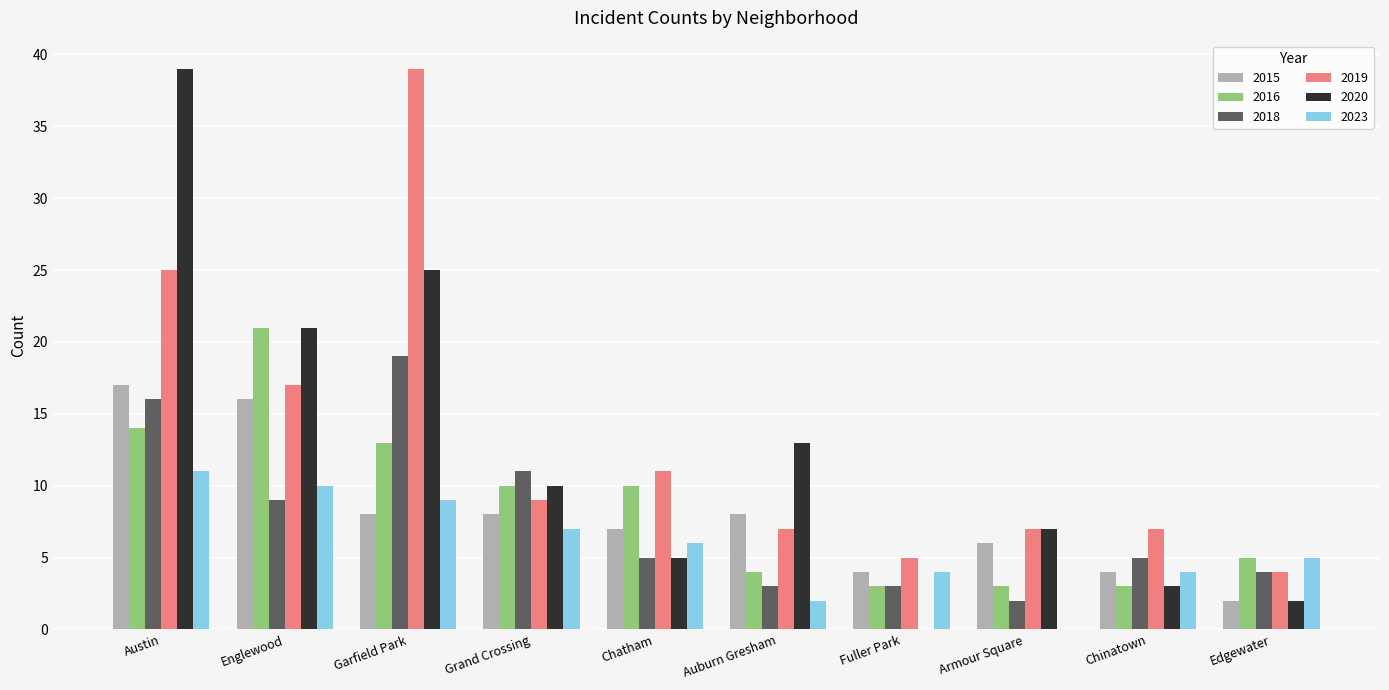

What is the sum of all 2018 values?

77